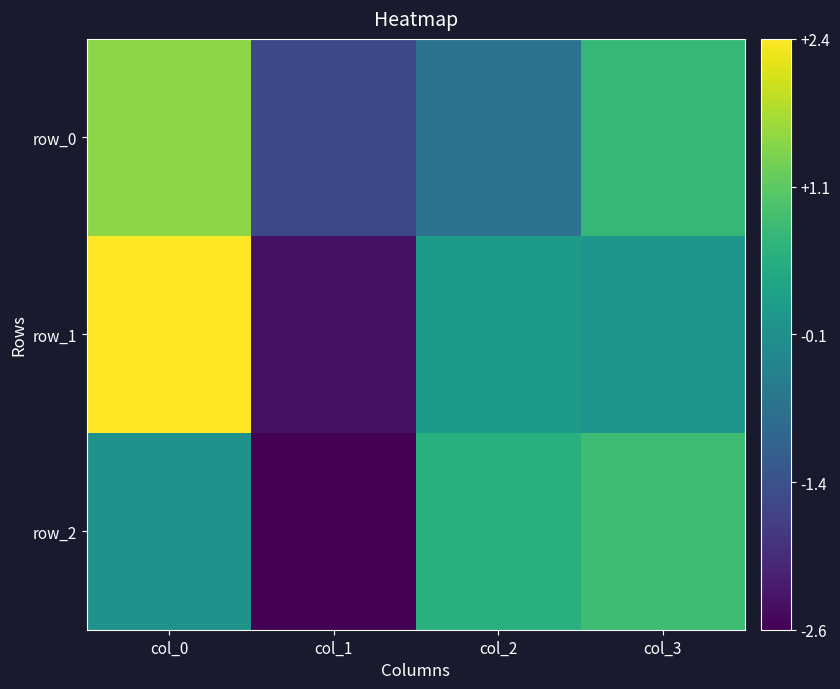

Is it true that row_0 equals 0.7 at col_3?

True